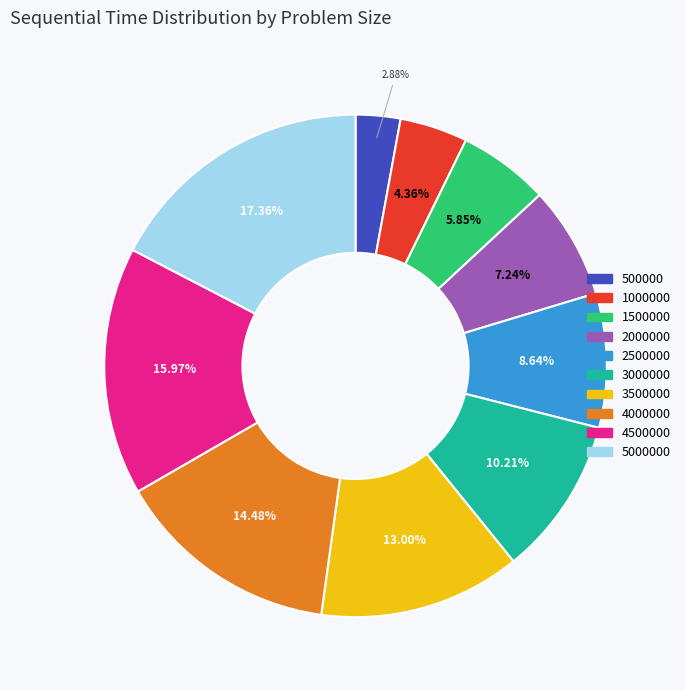

Is there a majority slice in this chart?

No